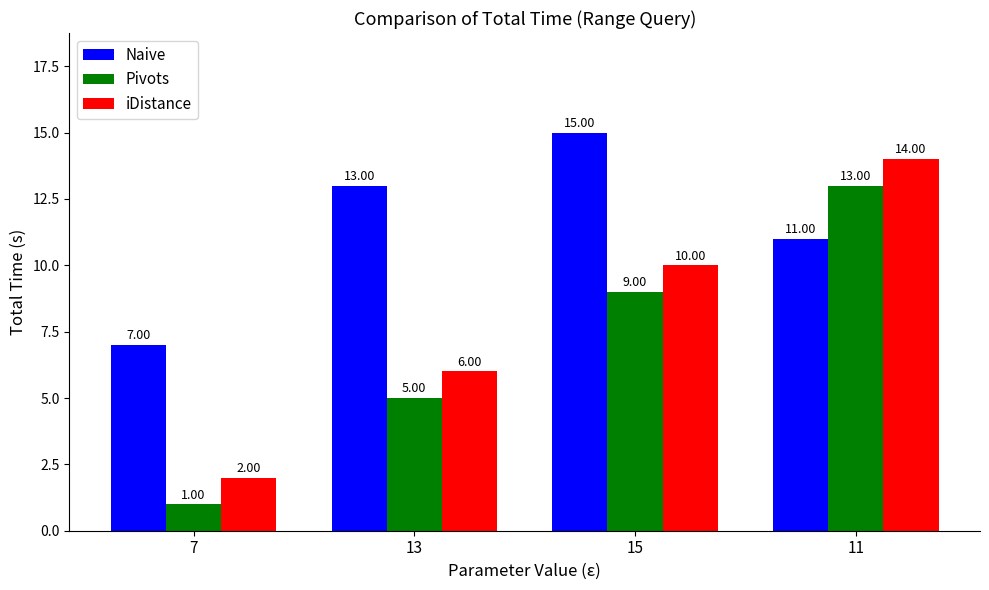

What is the highest value of the Pivots series?

13